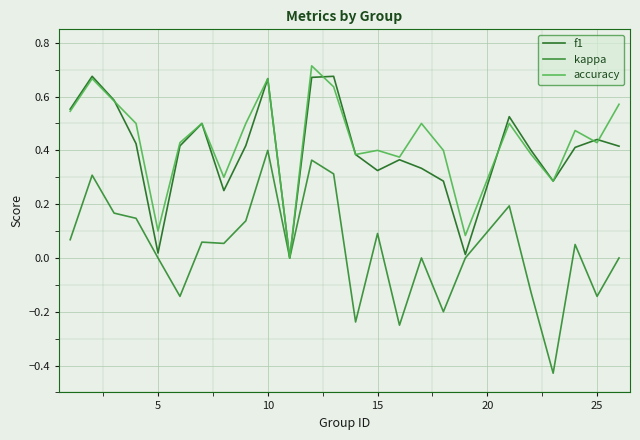

Which series has the widest spread of values?

kappa